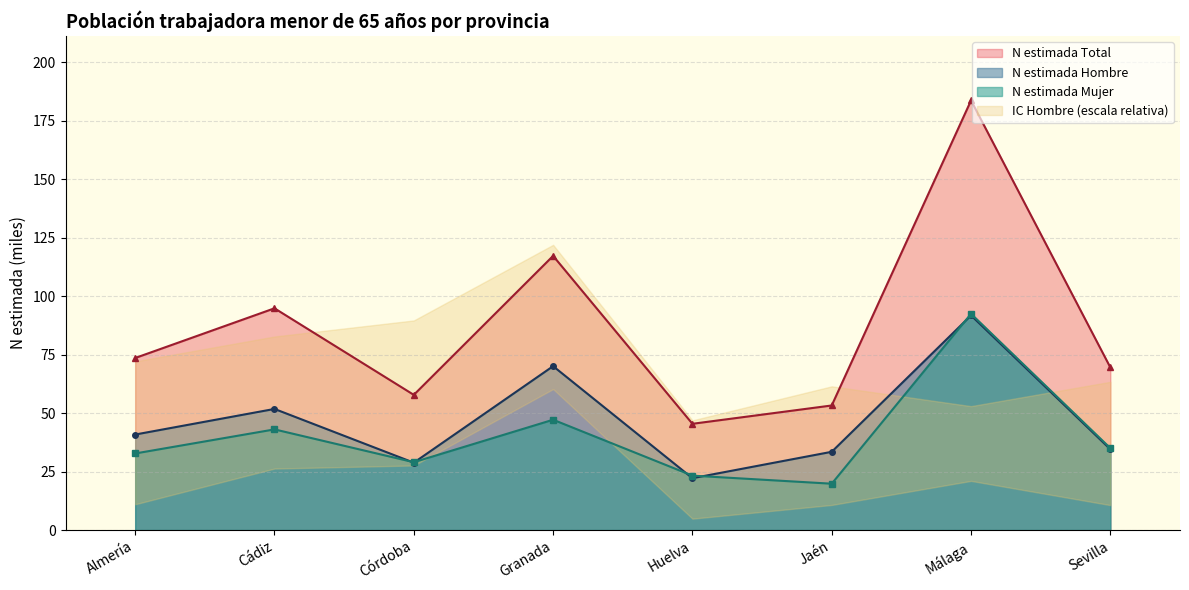

Is it true that N estimada Hombre equals 61.6 at Almería?

False